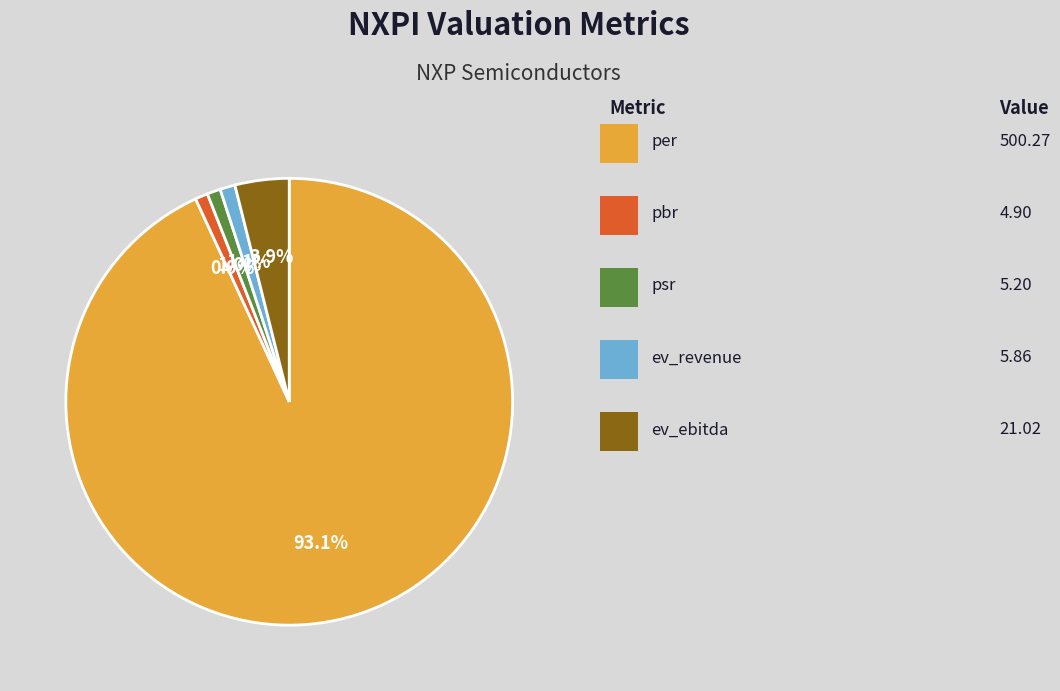

Does any single category account for the majority?

Yes